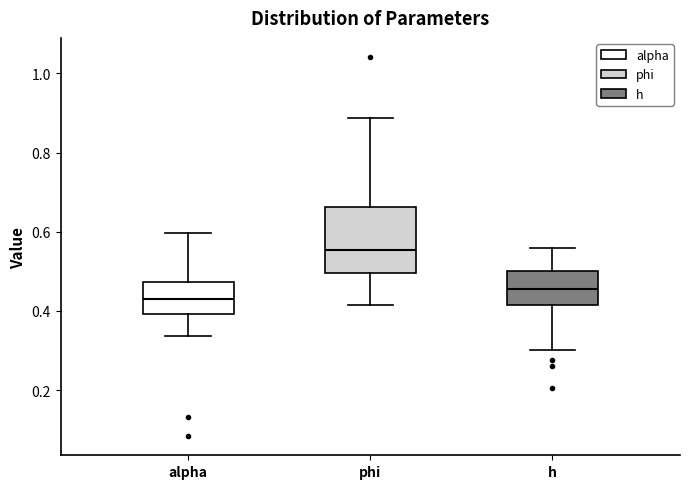

Which box has the highest median line?

phi